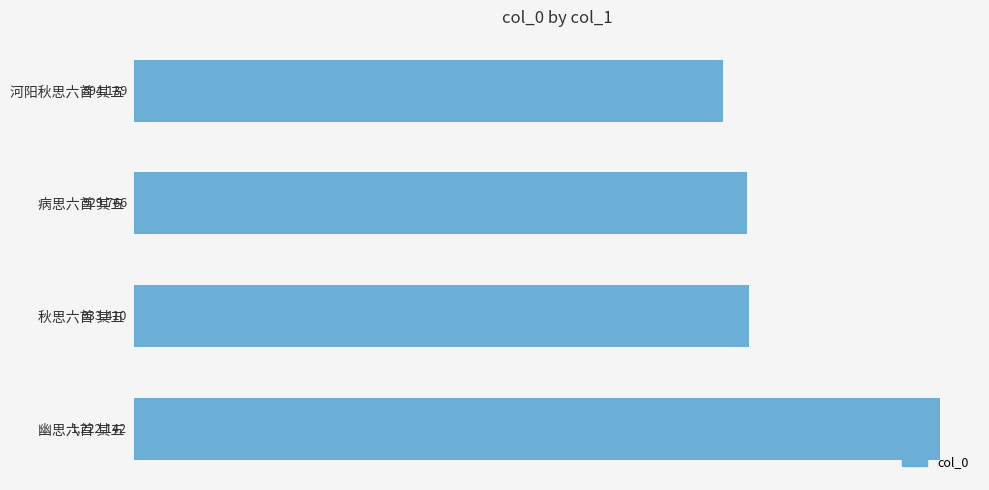

Reading top to bottom, extract all data points from this chart.

894139	929766	933410	1222142